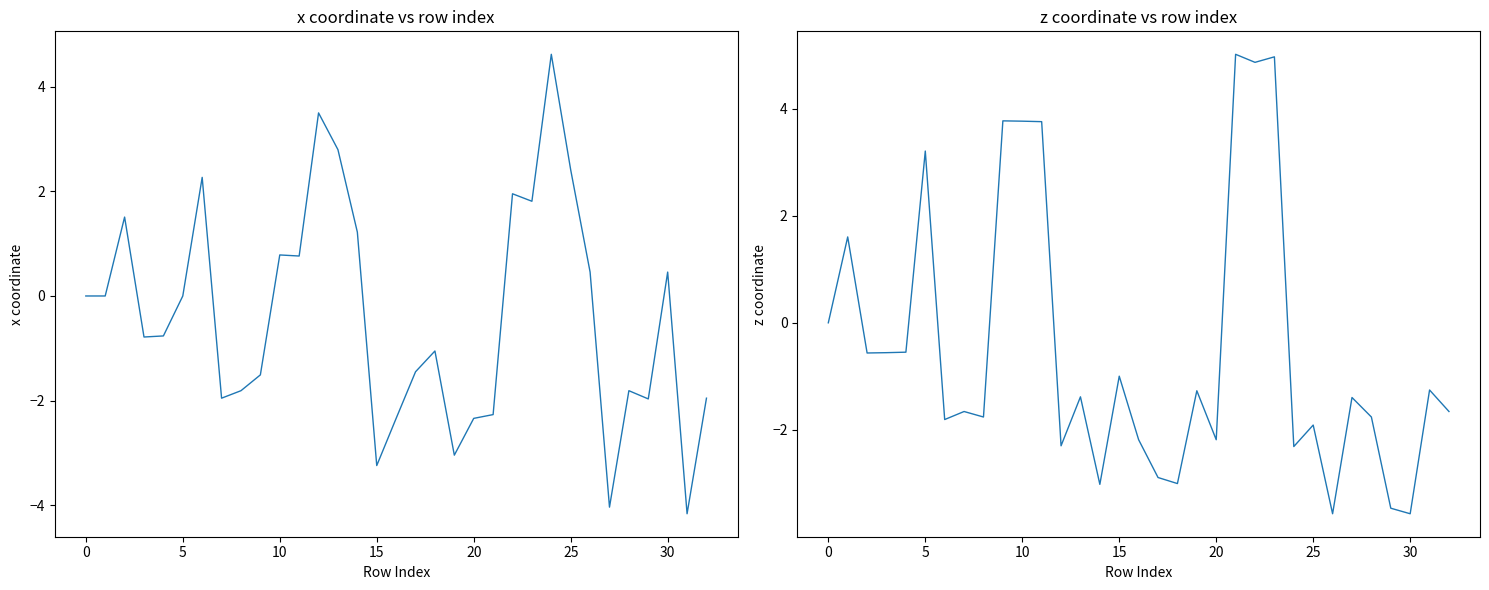

How many positive values does the z series have?

8